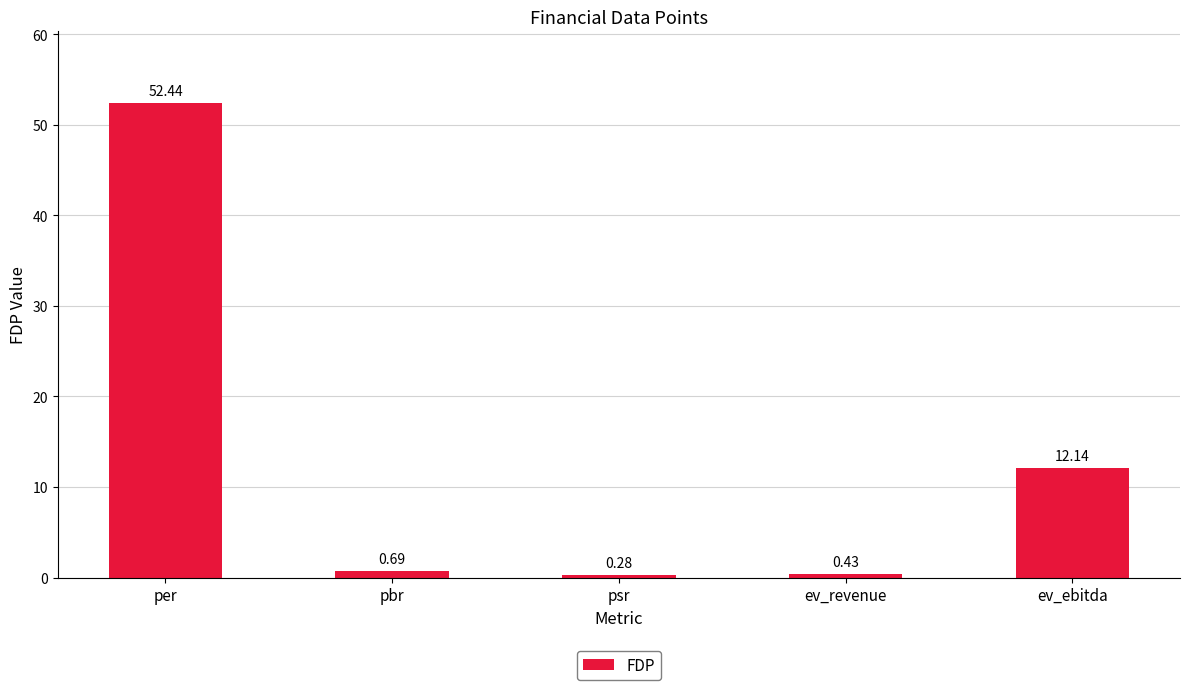

Read the value at ev_ebitda.

12.1